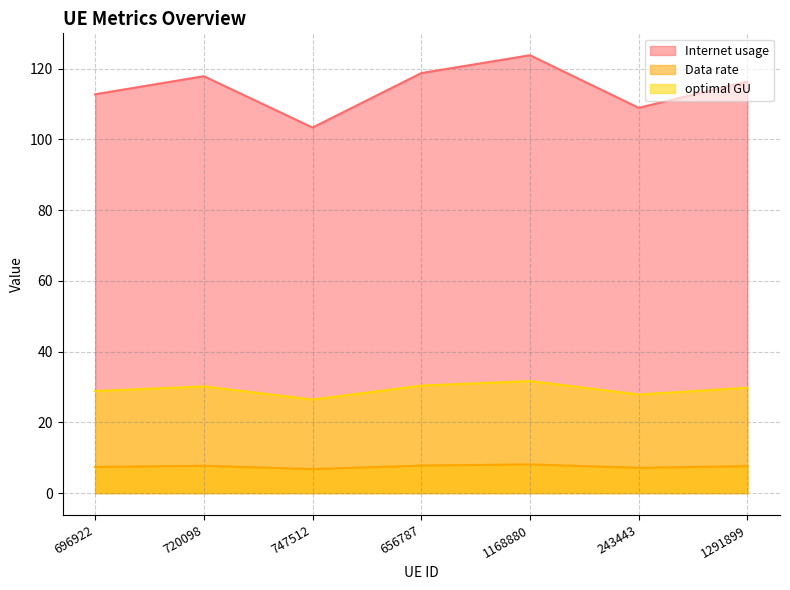

List the series in order of their peak value, lowest first.

Data rate, optimal GU, Internet usage